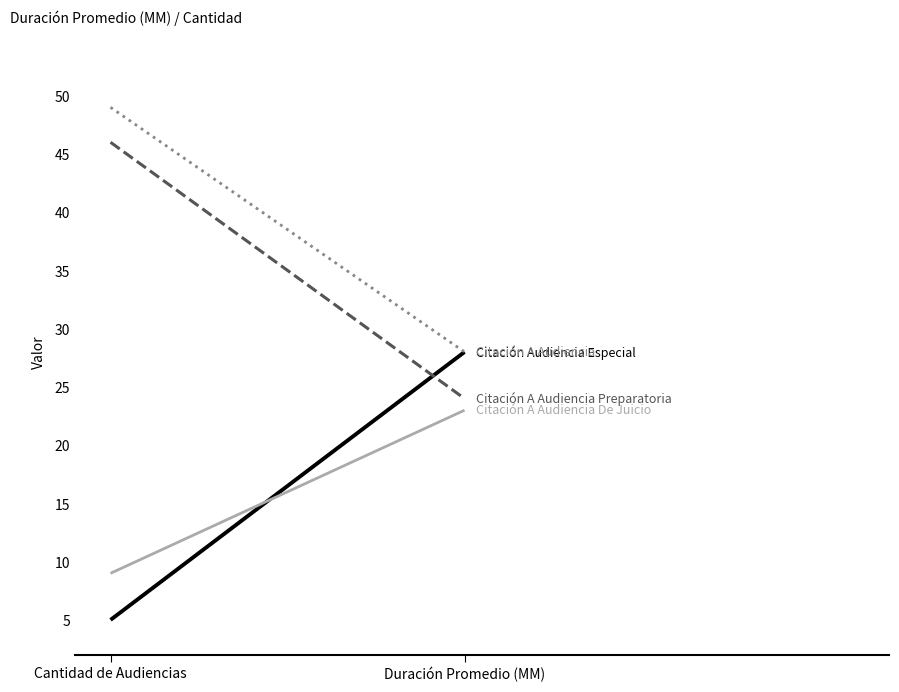

Rank the series at Cantidad de Audiencias from highest to lowest value.

Citación A Audiencia, Citación A Audiencia Preparatoria, Citación A Audiencia De Juicio, Citación Audiencia Especial